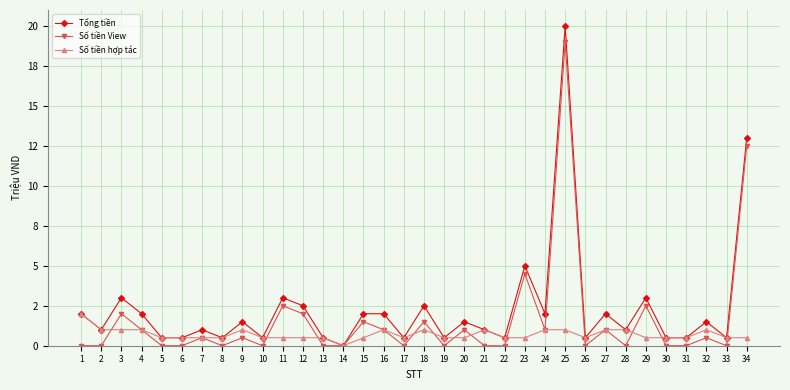

What are all the series names shown in the legend?

Tổng tiền, Số tiền View, Số tiền hợp tác